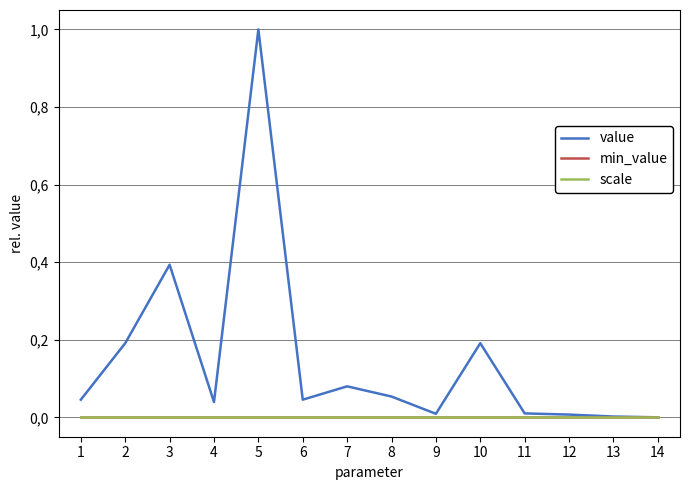

At which category does the chart reach its peak across all series?

5